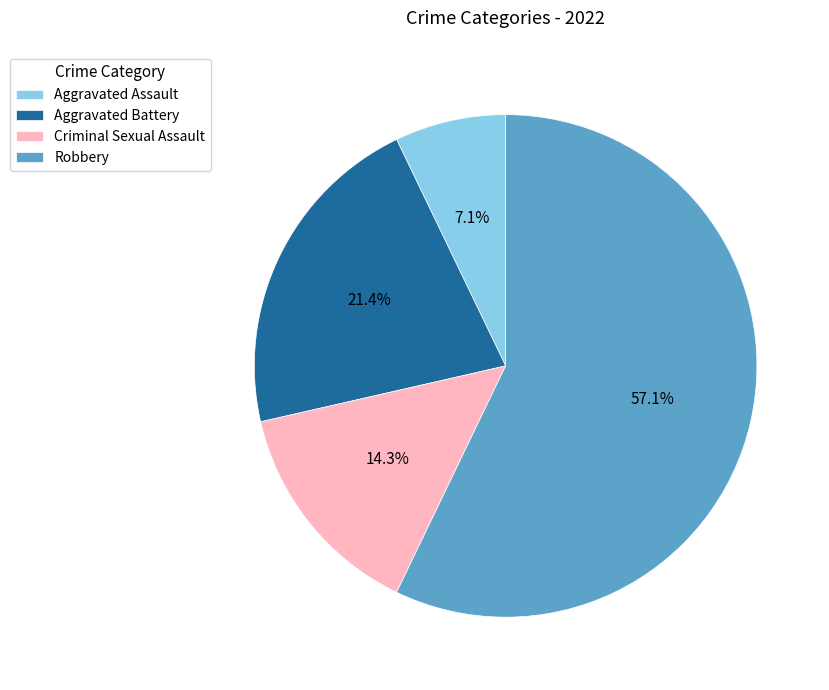

Is the sum of Aggravated Assault and Robbery greater than half?

Yes